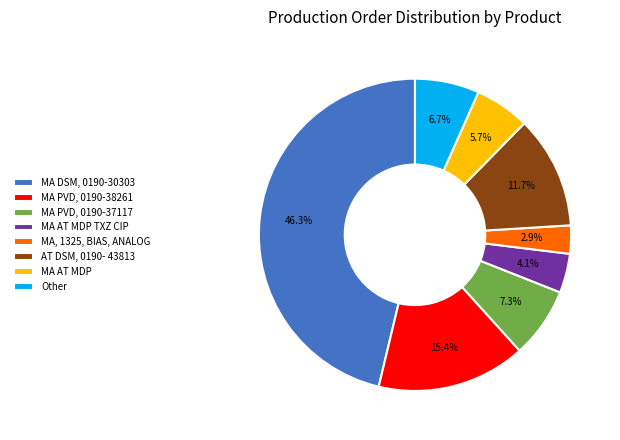

To the nearest percent, what is the difference between the MA AT MDP TXZ CIP and AT DSM, 0190- 43813 slice percentages?

8%